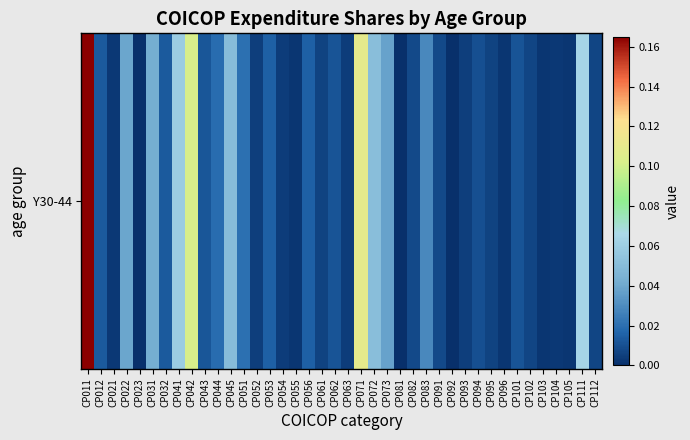

True or false: the data shows 0.0 at CP053.

False